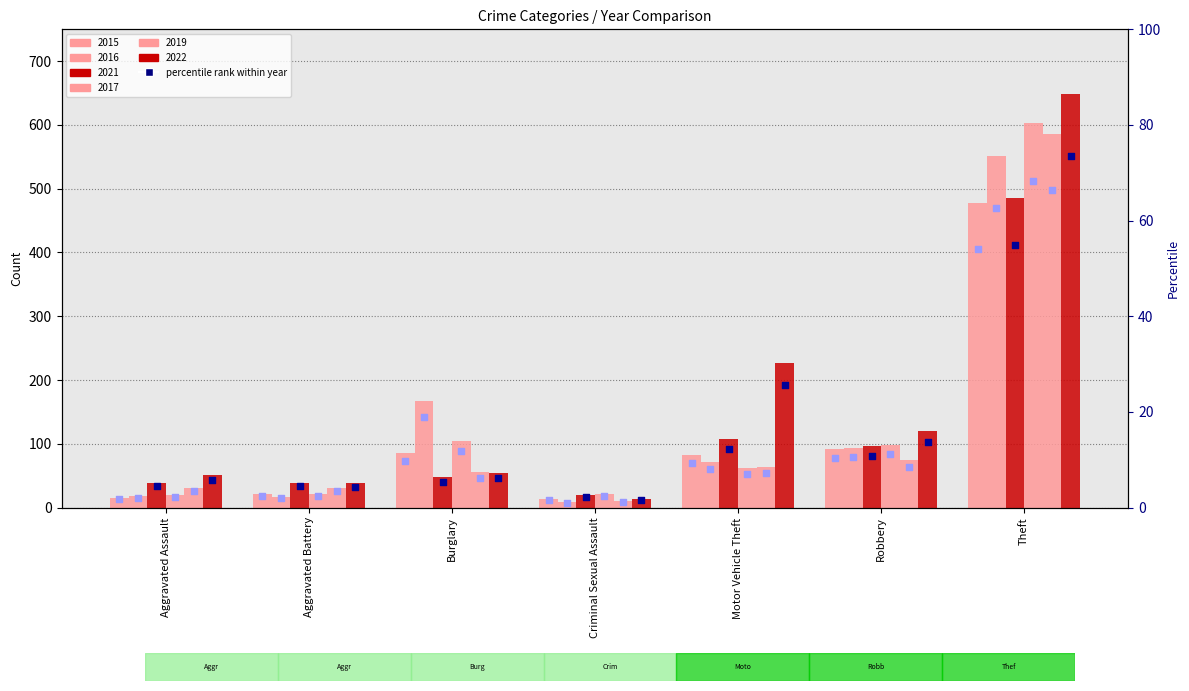

Is the value of 2017 at Criminal Sexual Assault greater than the value of 2021 at Motor Vehicle Theft?

No